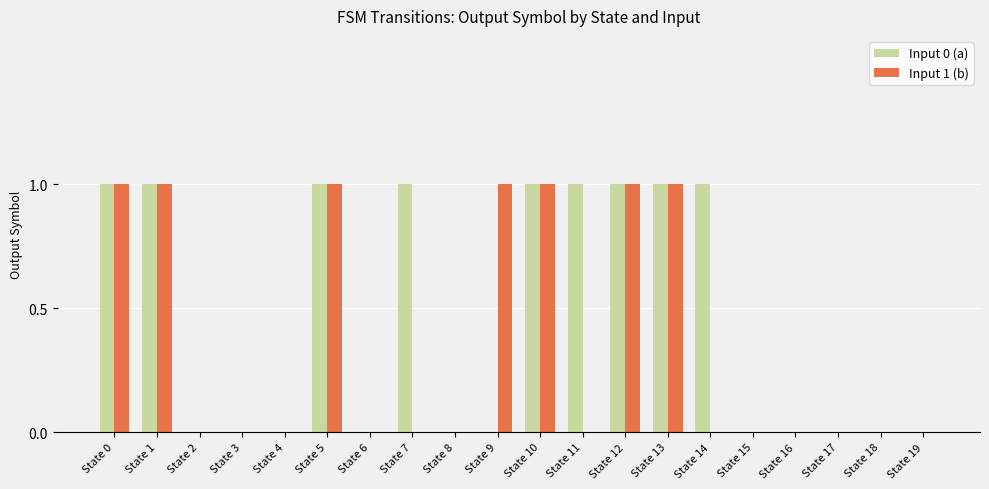

Between State 9 and State 18, which series saw the biggest shift?

Input 1 (b)